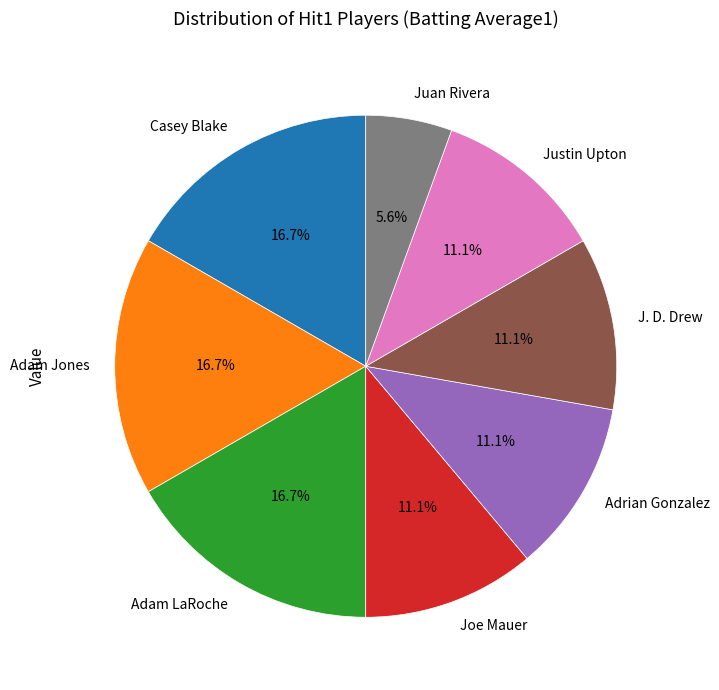

What portion of the pie excludes J. D. Drew?

88.9%